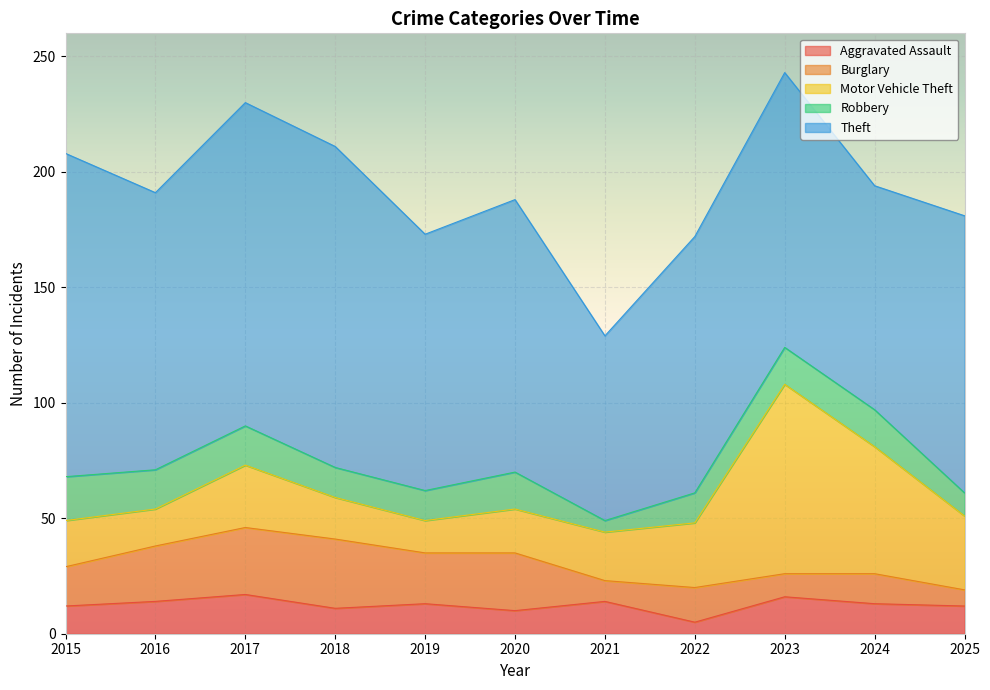

What is the value of the Robbery point at the 3rd from the left?

17